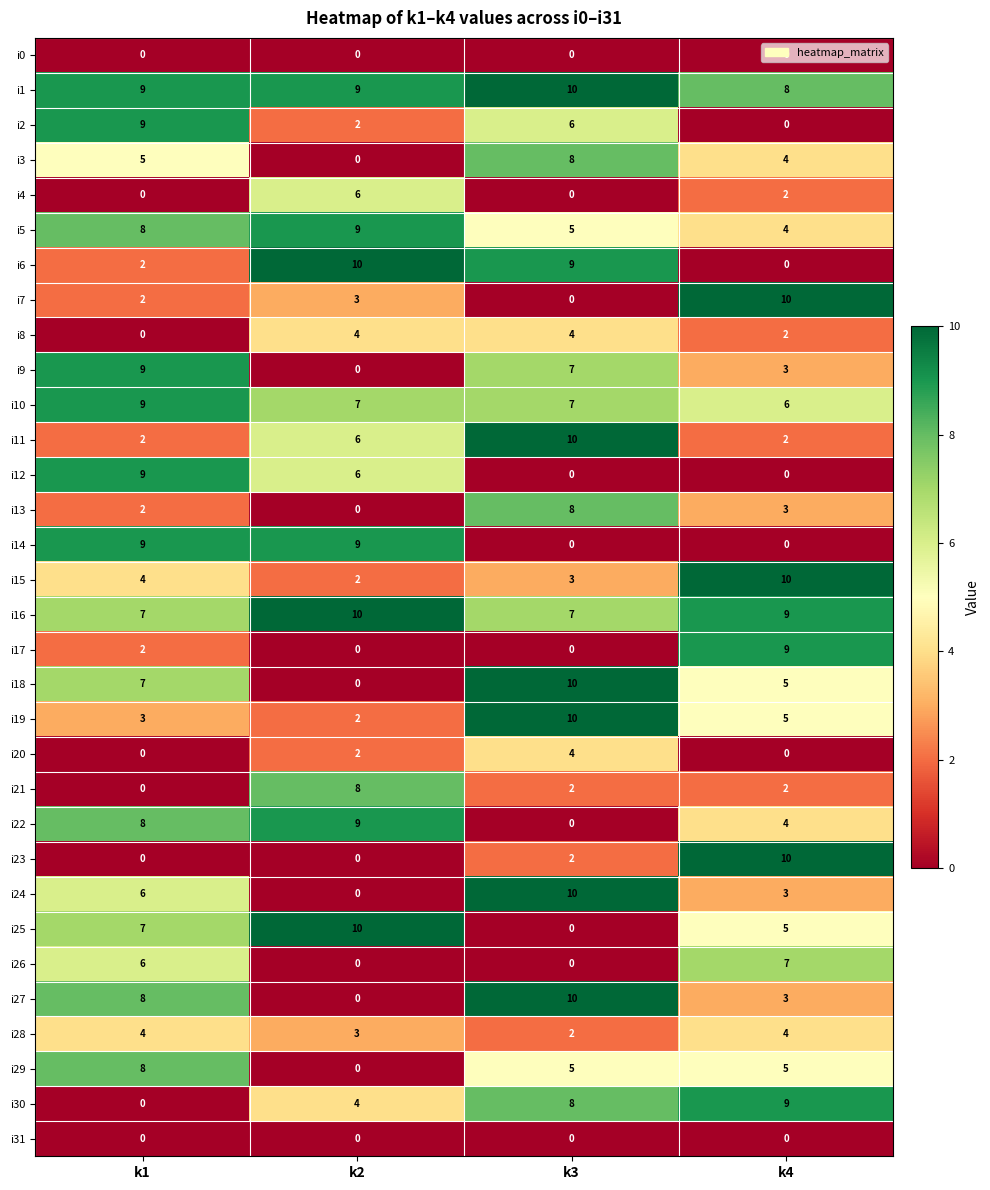

How many i18 values are between 5 and 10?

3